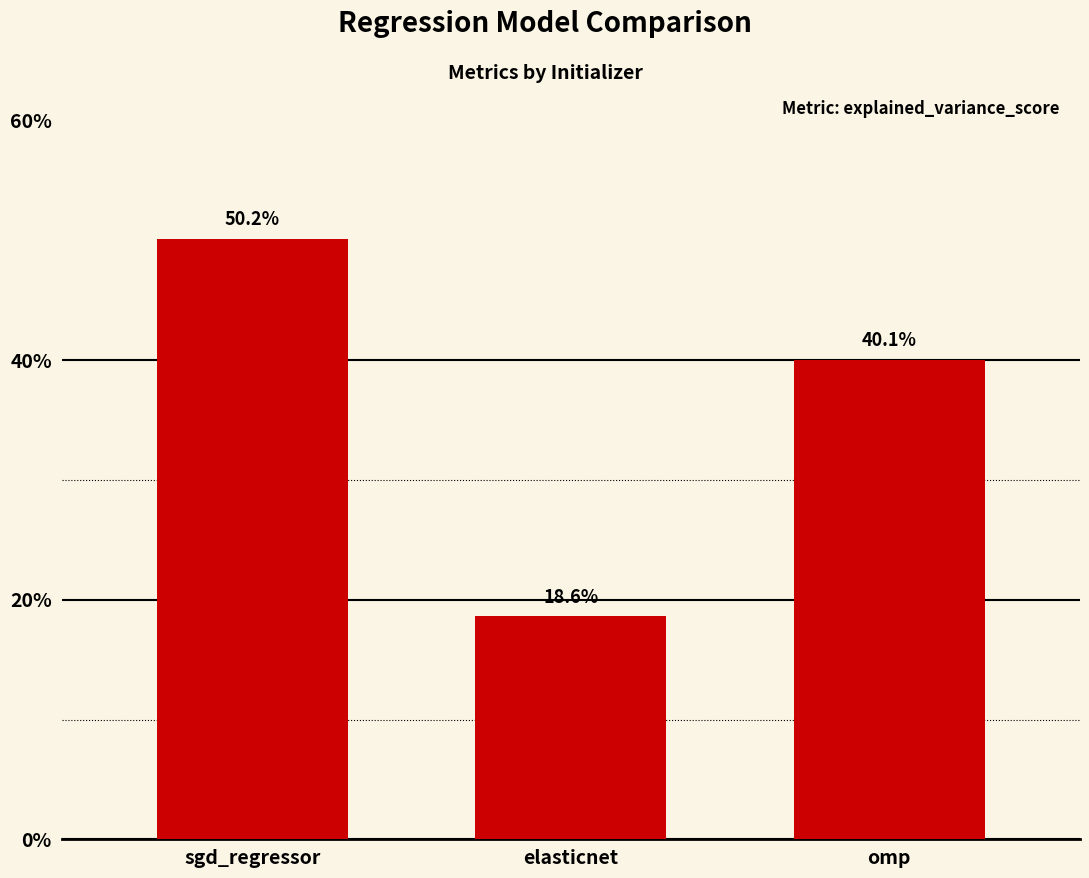

Between elasticnet and sgd_regressor, which is larger?

sgd_regressor